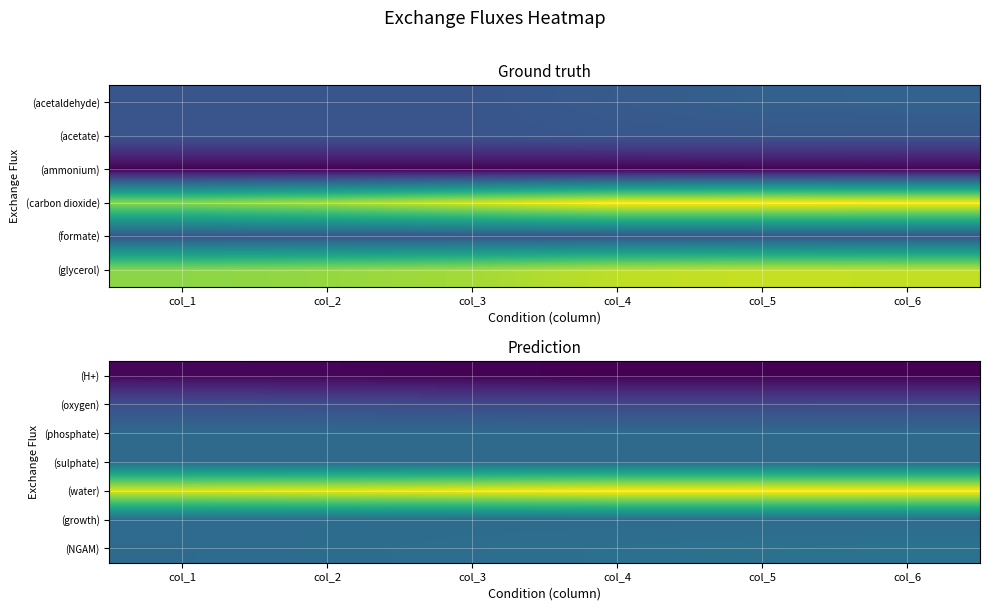

Rank the categories by (water) value from highest to lowest.

col_5, col_4, col_6, col_3, col_2, col_1